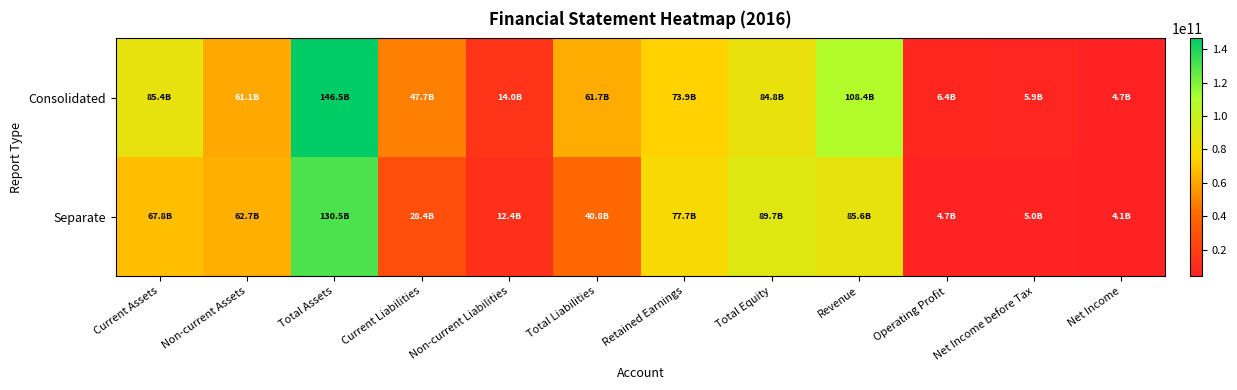

Reading left to right, what are all the values shown in this chart?

Consolidated: Current Assets=85421885054	Non-current Assets=61059966617	Total Assets=146481851671	Current Liabilities=47703016297	Non-current Liabilities=13966800110	Total Liabilities=61669816407	Retained Earnings=73876467585	Total Equity=84812035264	Revenue=108408481999	Operating Profit=6391021641	Net Income before Tax=5941829789	Net Income=4659206655
Separate: Current Assets=67800464565	Non-current Assets=62698228258	Total Assets=130498692823	Current Liabilities=28373881855	Non-current Liabilities=12379130448	Total Liabilities=40753012303	Retained Earnings=77729091148	Total Equity=89745680520	Revenue=85637760117	Operating Profit=4718869335	Net Income before Tax=5015378413	Net Income=4133231921